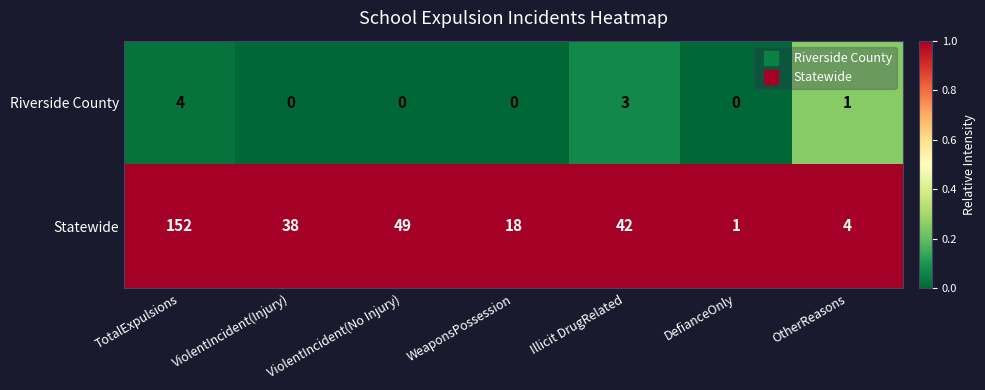

How many Riverside County values are between 0 and 3?

6